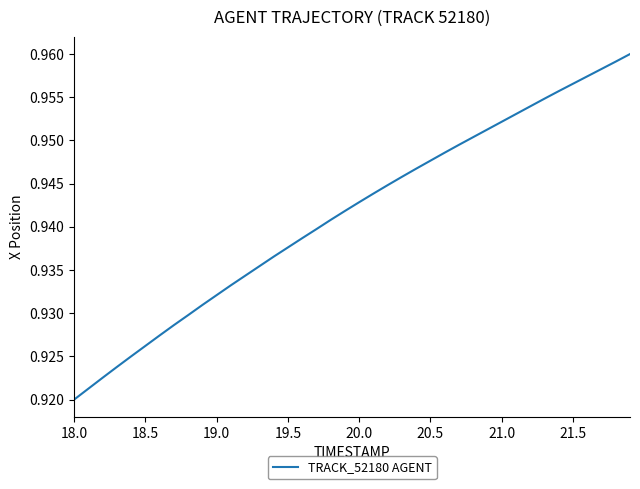

True or false: the data has more than 2 interior local peaks.

False